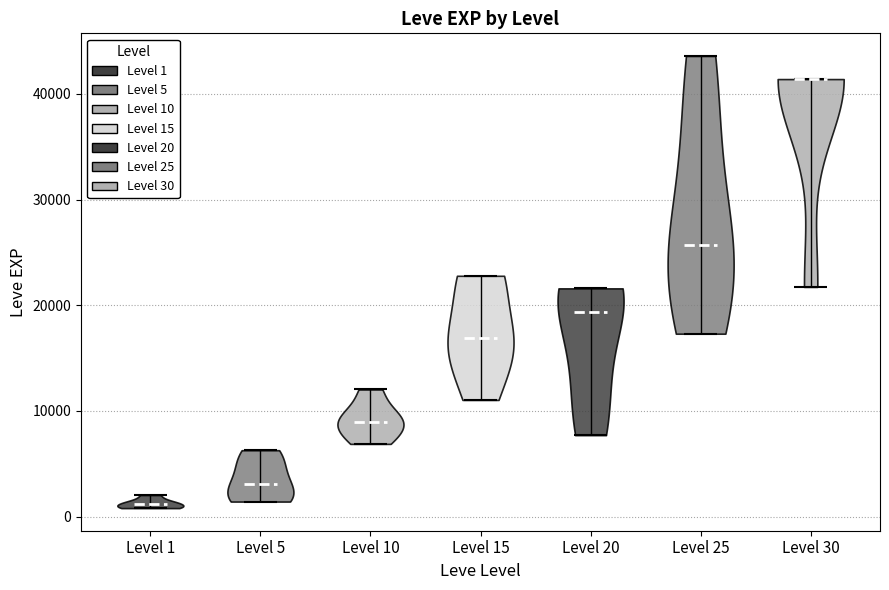

Reading left to right, read every violin against the y-axis: where its median line is, and the lowest and highest points it reaches. The values are not printed on the chart, so give them approximately, as read against the axis.

Level 1: median line 1000, lowest point 1000, highest point 2000
Level 5: median line 3000, lowest point 1000, highest point 6000
Level 10: median line 9000, lowest point 7000, highest point 12000
Level 15: median line 17000, lowest point 11000, highest point 23000
Level 20: median line 19000, lowest point 8000, highest point 22000
Level 25: median line 26000, lowest point 17000, highest point 44000
Level 30: median line 41000, lowest point 22000, highest point 41000